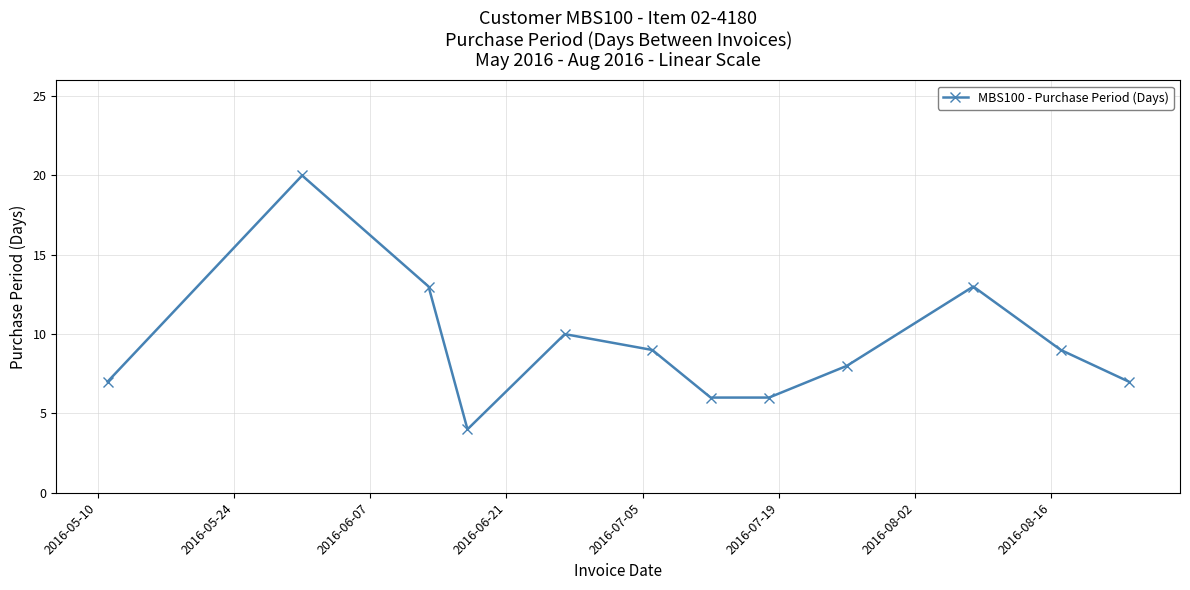

What is the average value?

9